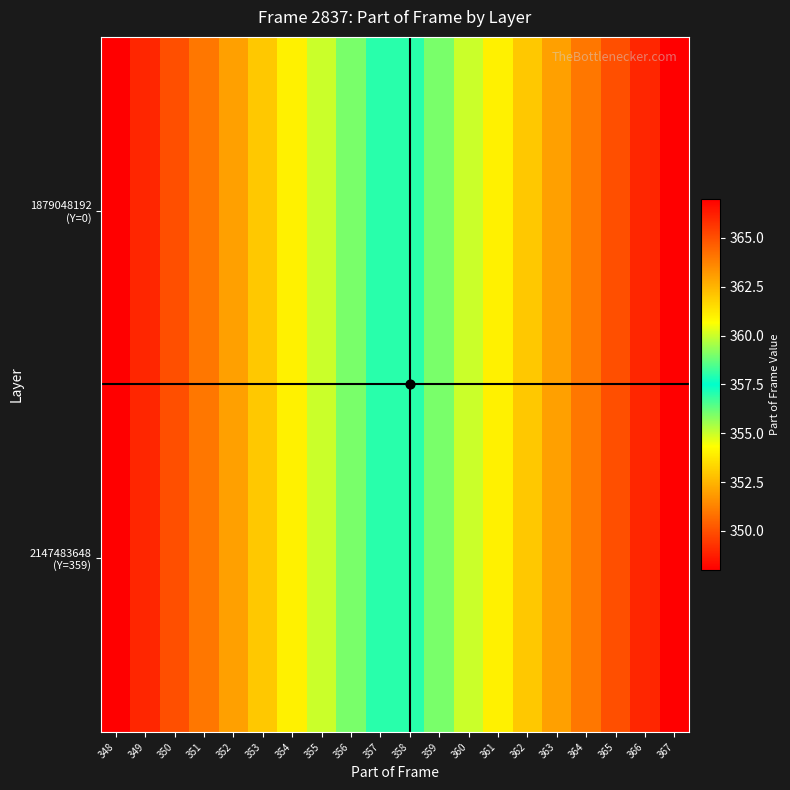

How many series are shown in this chart?

2